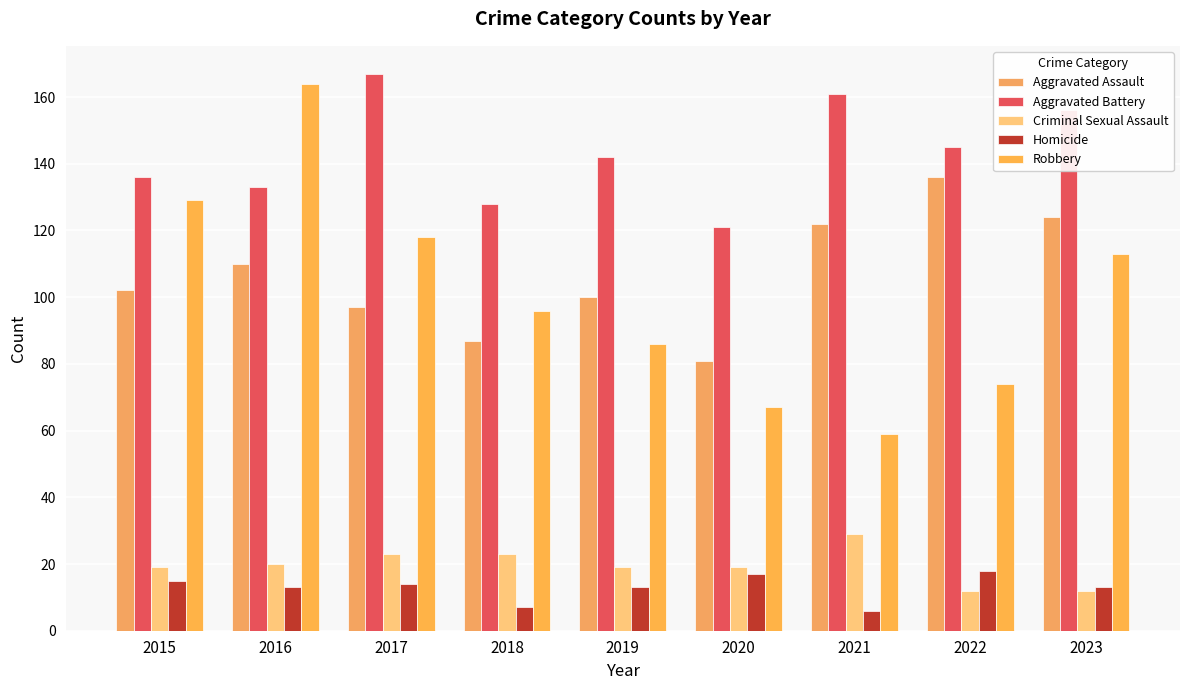

What is the sum of the Robbery values at 2023 and 2018?

209